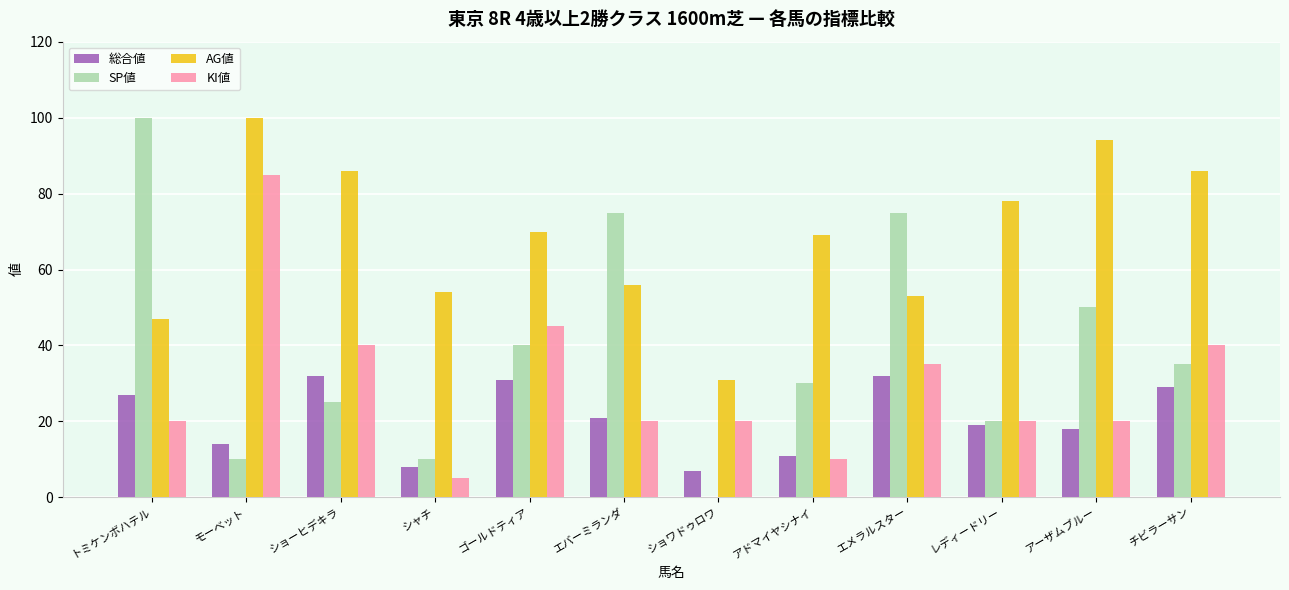

How many categories are shown in the chart?

12